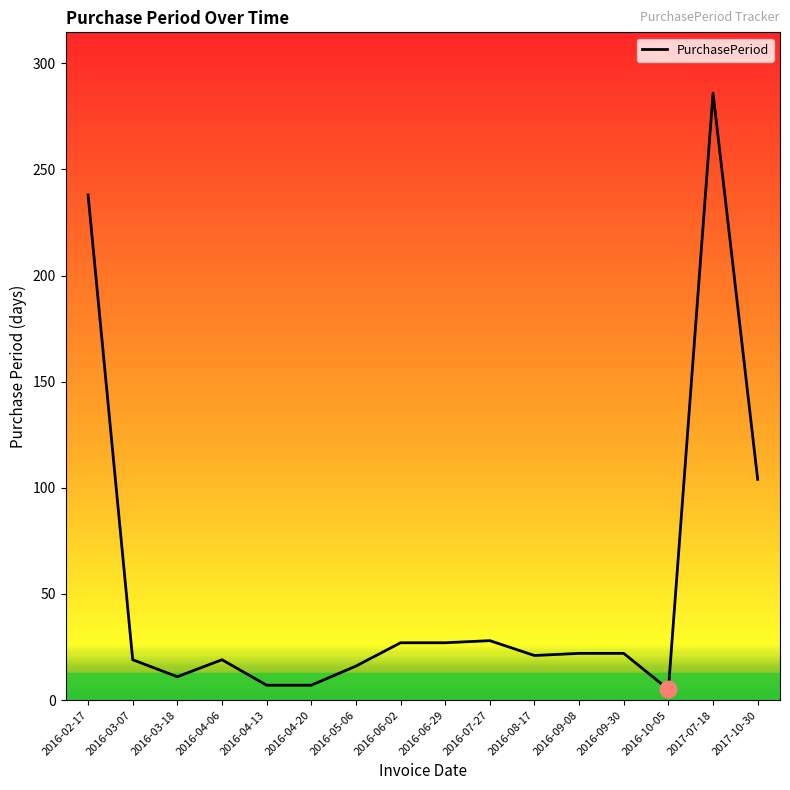

What position from the right is 2016-06-29?

8